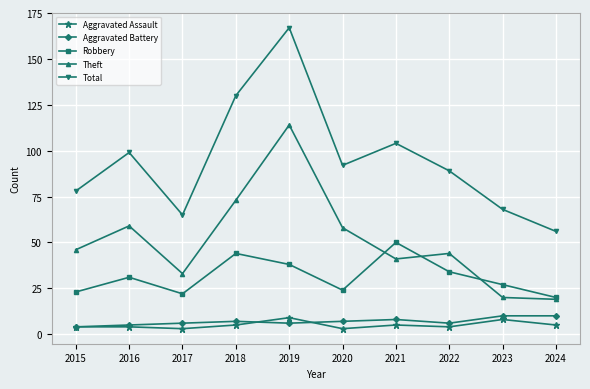

What is the smallest value displayed?

3